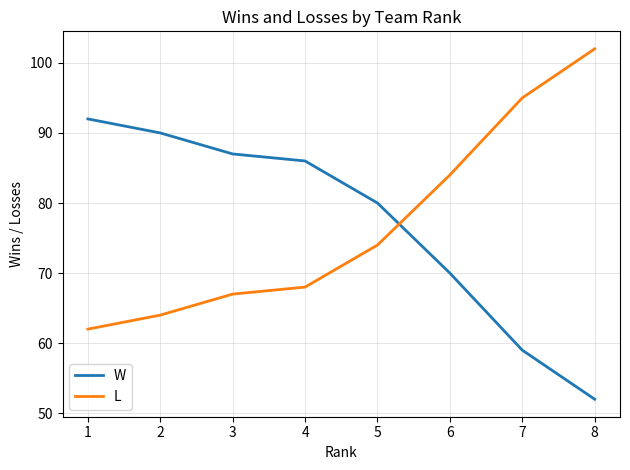

How many times do W and L cross each other?

1